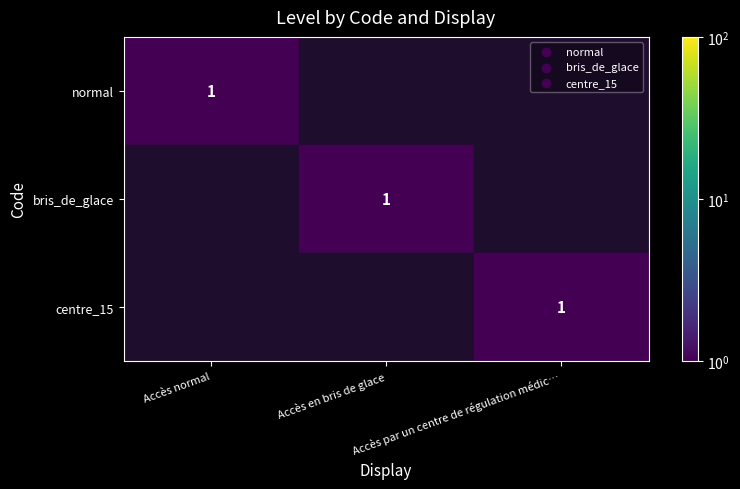

The value of centre_15 at Accès normal is 1. True or false?

False